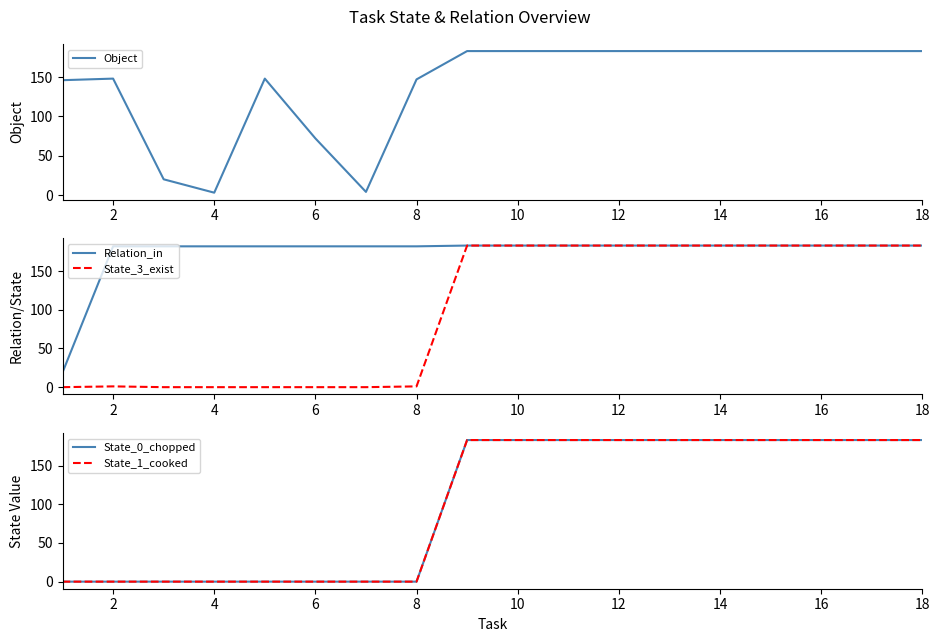

Which series has the largest total across all categories?

Relation_in